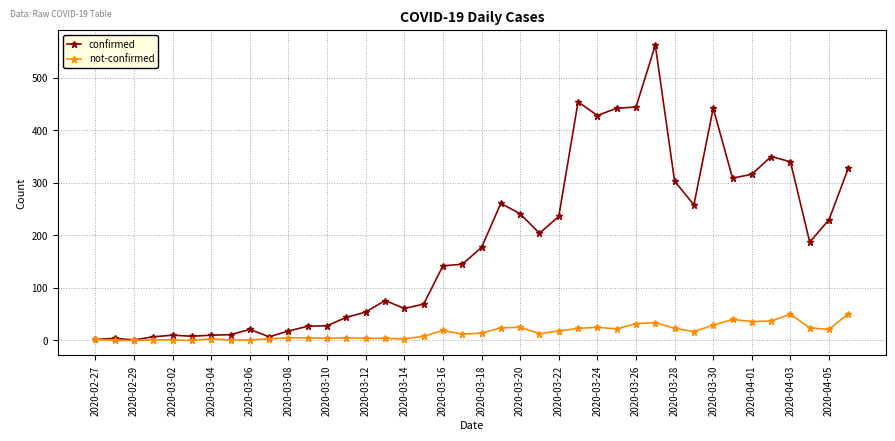

Rank the series by their maximum value, from highest to lowest.

confirmed, not-confirmed